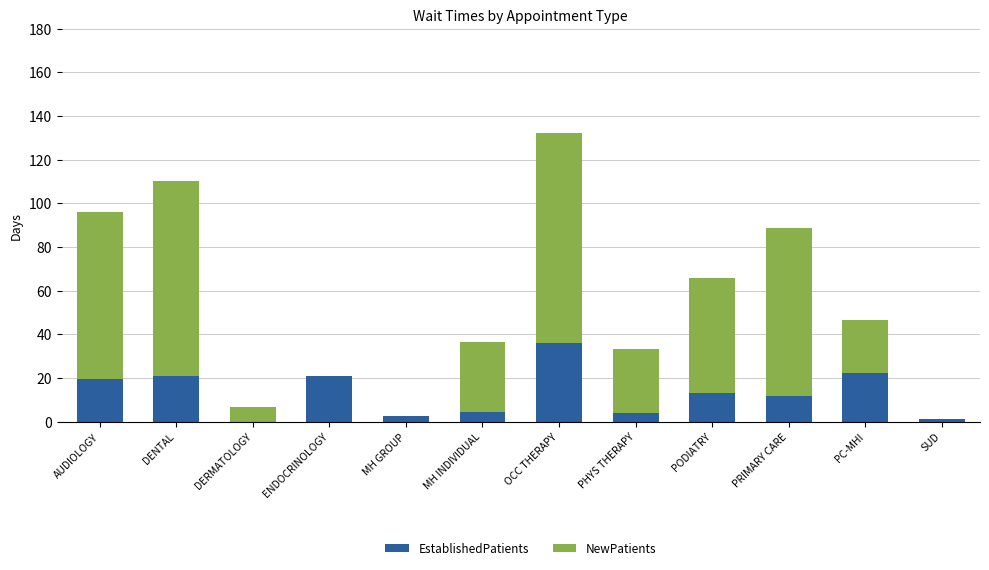

The EstablishedPatients series shows 23.6 at DERMATOLOGY. True or false?

False